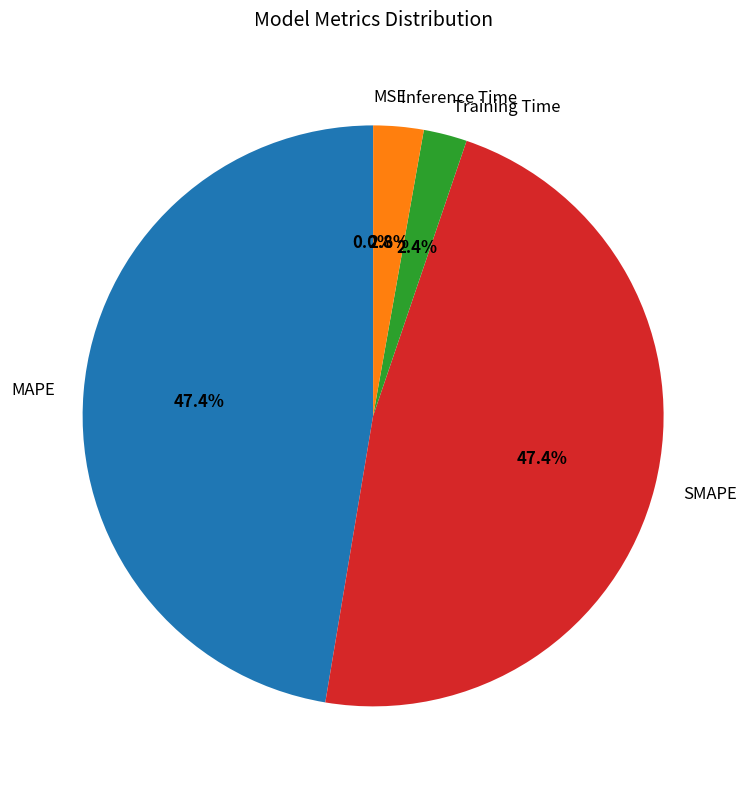

What percentage is NOT represented by Inference Time?

97.2%